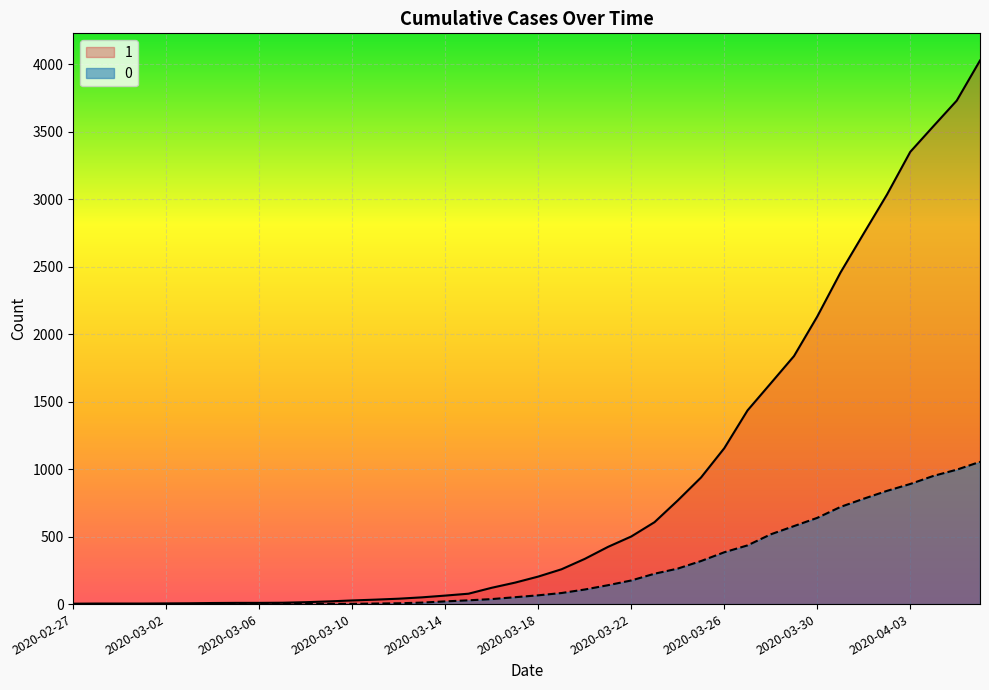

Which series has the largest total across all categories?

1